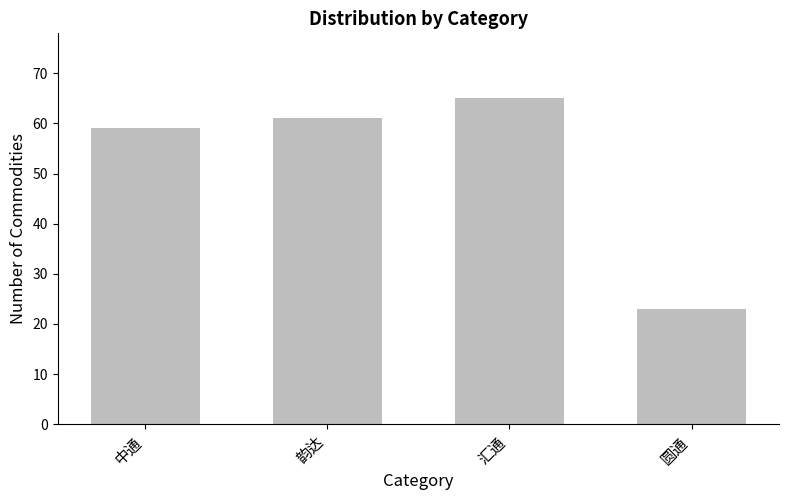

What is the difference between the maximum and minimum values?

42